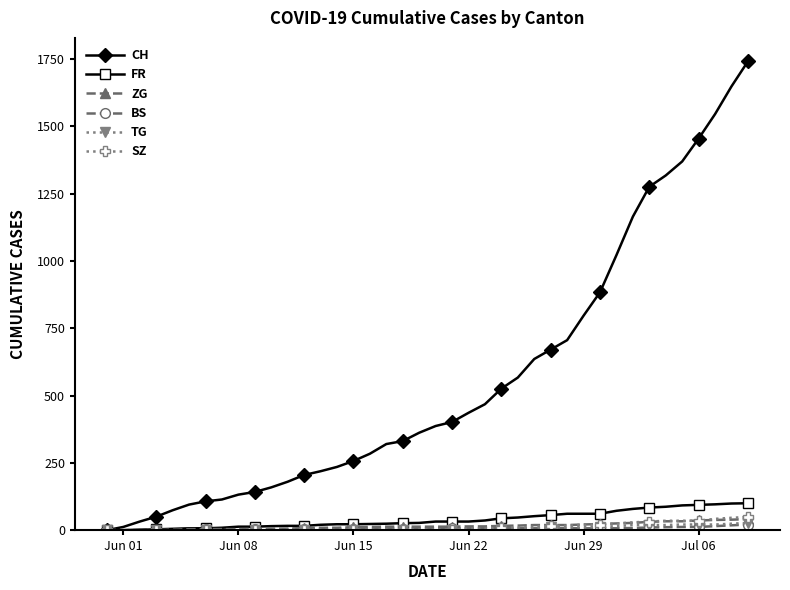

What is the highest value of the CH series?

1742